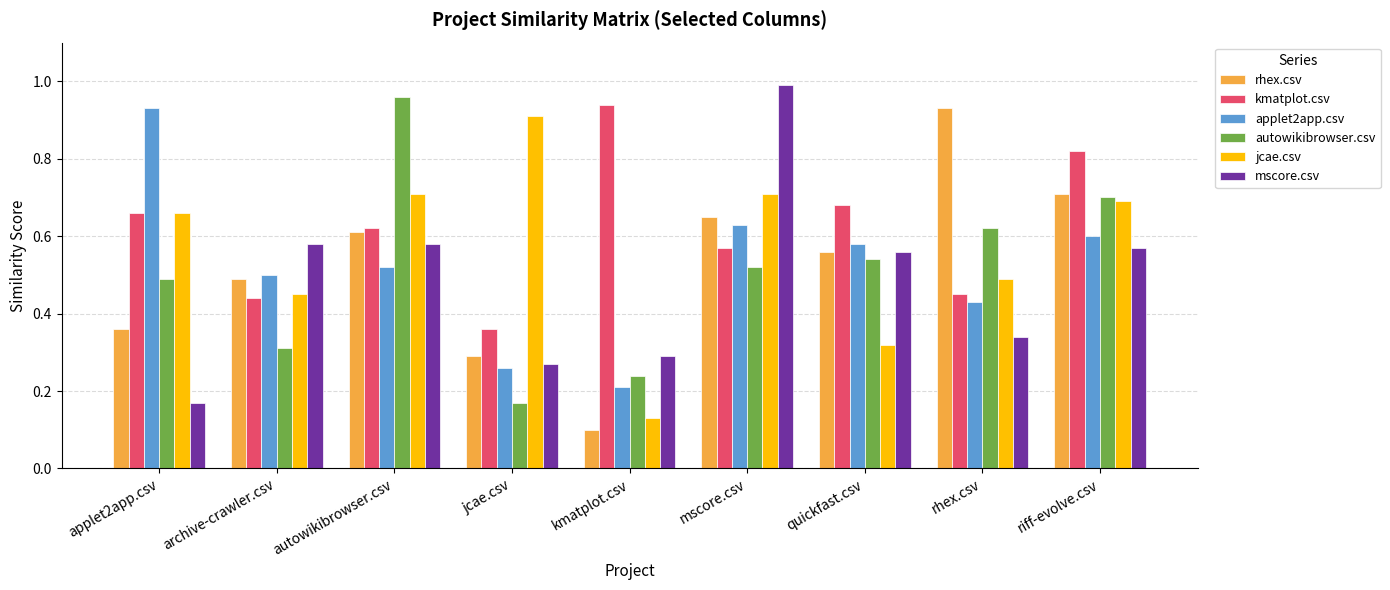

How many distinct data groups are displayed?

6